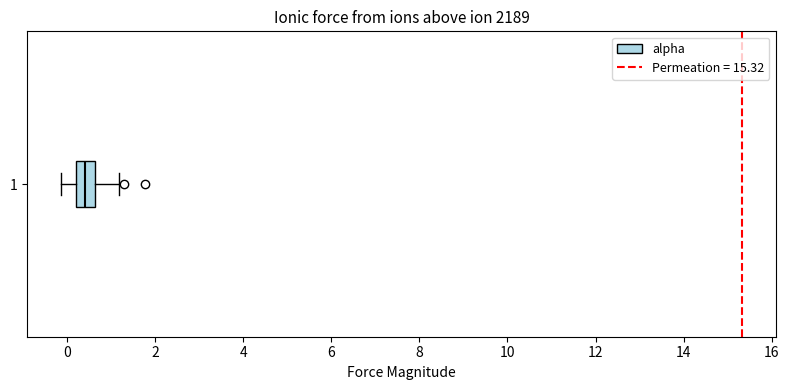

Transcribe this box plot: give where the median line is, the range the box spans, and where the two whiskers end, as read against the x-axis. The values are not printed on the chart, so give them approximately, as read against the axis.

median 0.4, box 0.2 to 0.6, whiskers -0.2 to 1.2